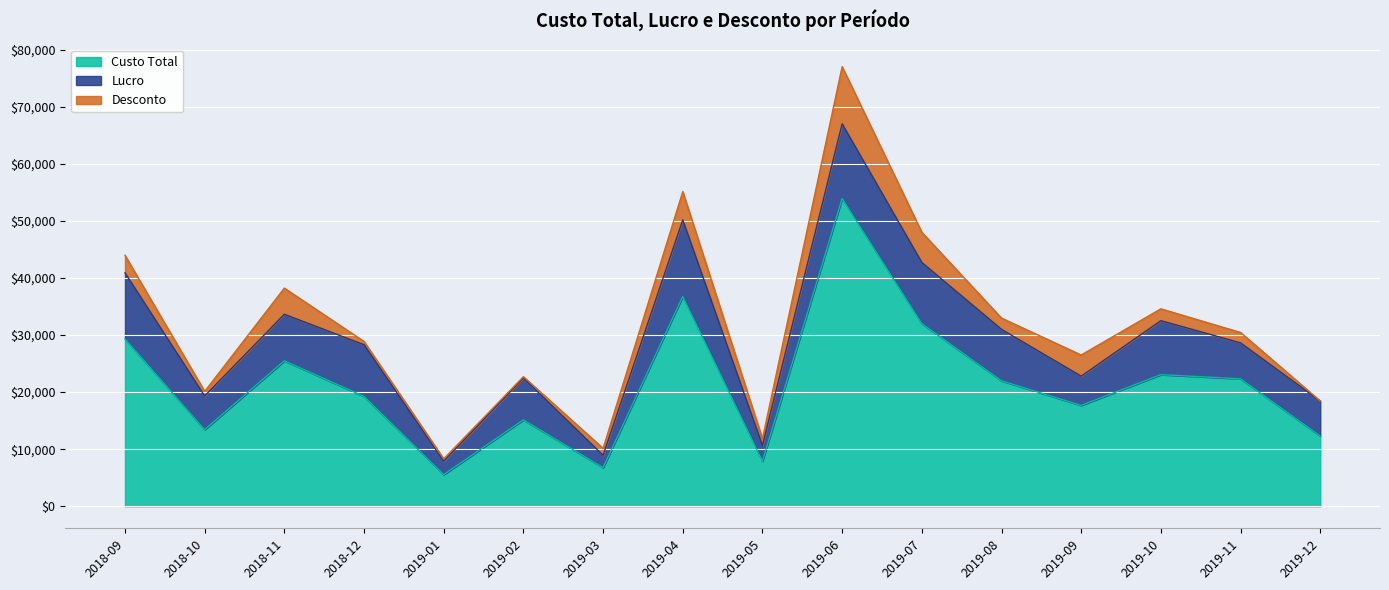

Between 2018-10 and 2018-11, which is larger?

2018-11